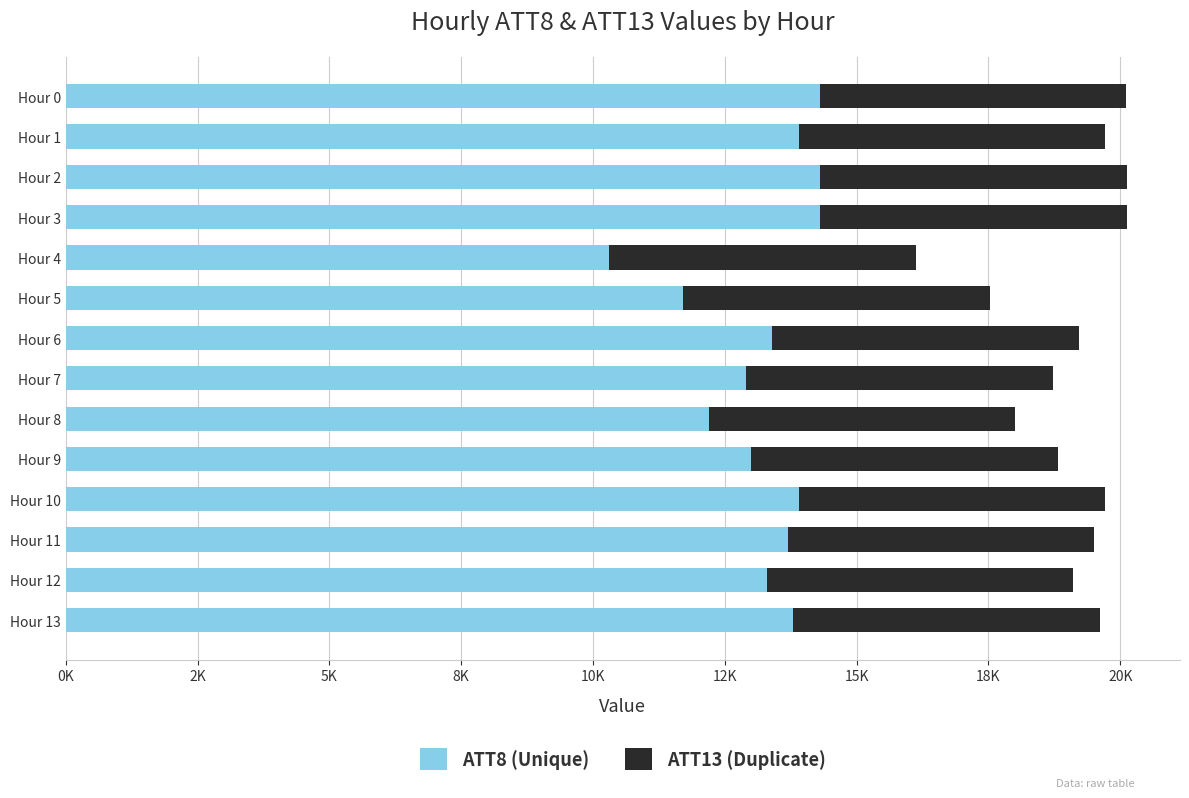

What are all the series names shown in the legend?

ATT8 (Unique), ATT13 (Duplicate)